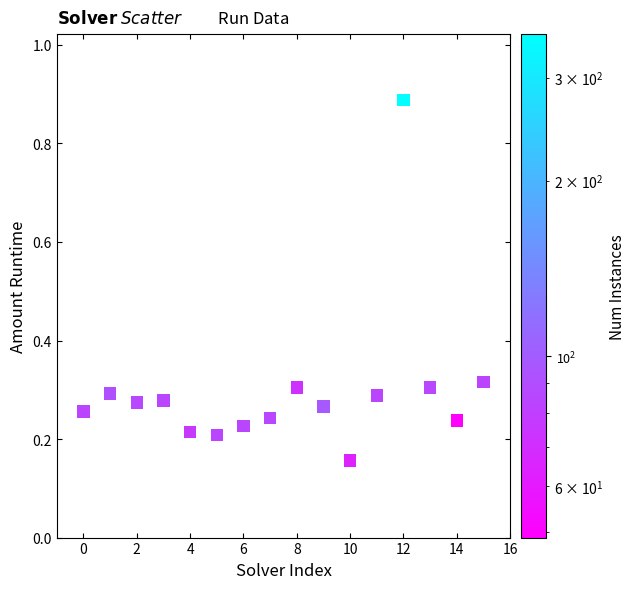

What is the range of Y values (max minus min)?

0.7